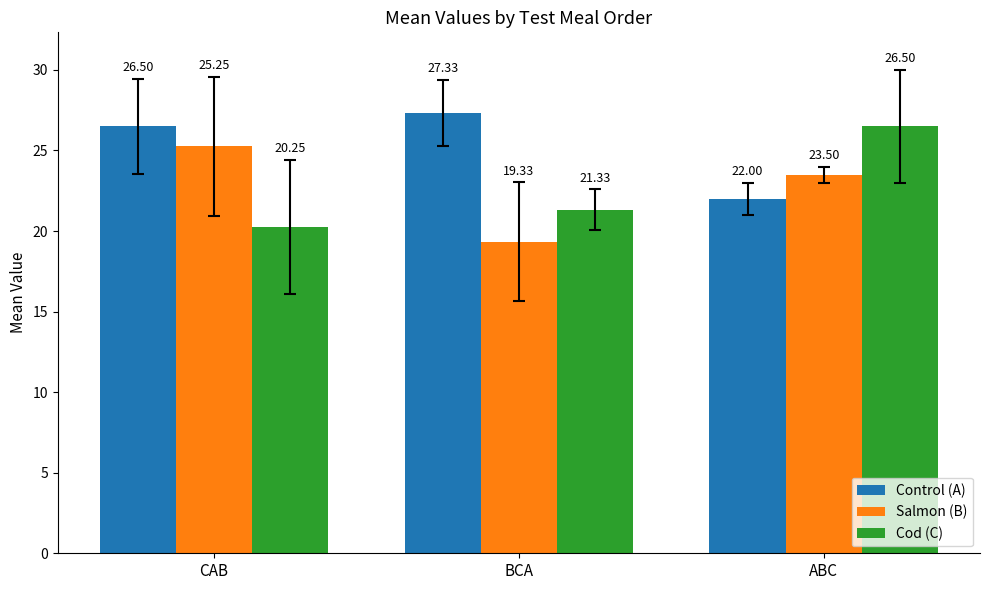

What is the sum of the Salmon (B) values at ABC and CAB?

48.8